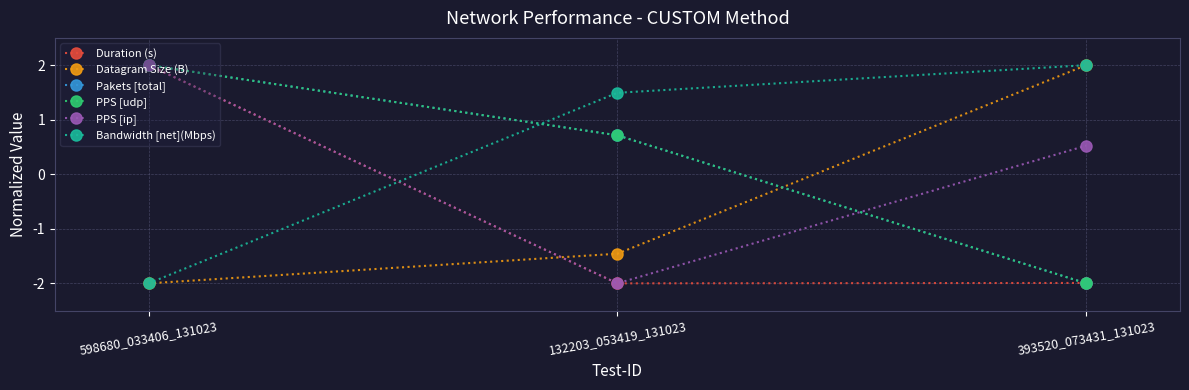

Reading left to right, extract all data points from this chart.

Duration (s): 598680_033406_131023=2.0	132203_053419_131023=-2.0	393520_073431_131023=-2.0
Datagram Size (B): 598680_033406_131023=-2.0	132203_053419_131023=-1.5	393520_073431_131023=2.0
Pakets [total]: 598680_033406_131023=2.0	132203_053419_131023=0.7	393520_073431_131023=-2.0
PPS [udp]: 598680_033406_131023=2.0	132203_053419_131023=0.7	393520_073431_131023=-2.0
PPS [ip]: 598680_033406_131023=2.0	132203_053419_131023=-2.0	393520_073431_131023=0.5
Bandwidth [net](Mbps): 598680_033406_131023=-2.0	132203_053419_131023=1.5	393520_073431_131023=2.0